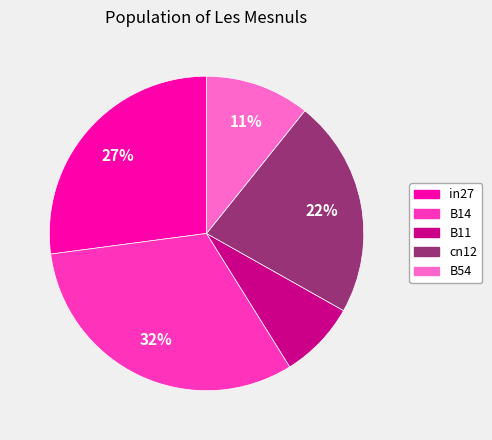

To the nearest percent, what percentage of the pie is in27?

27%